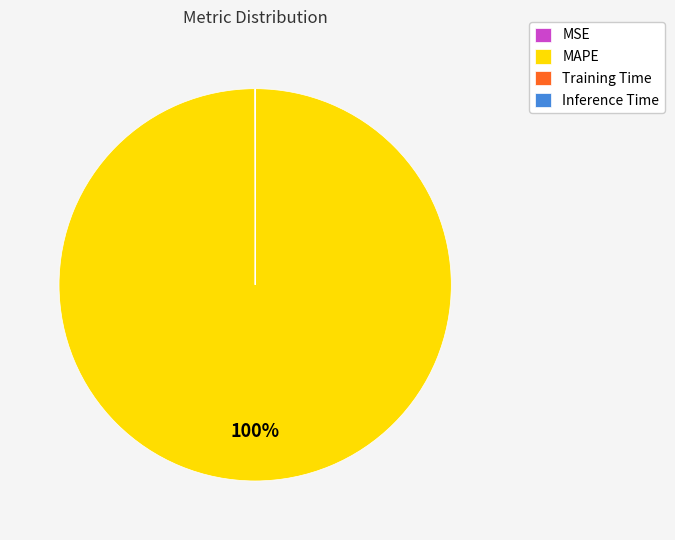

Is it true that MAPE is 88% of the pie?

False